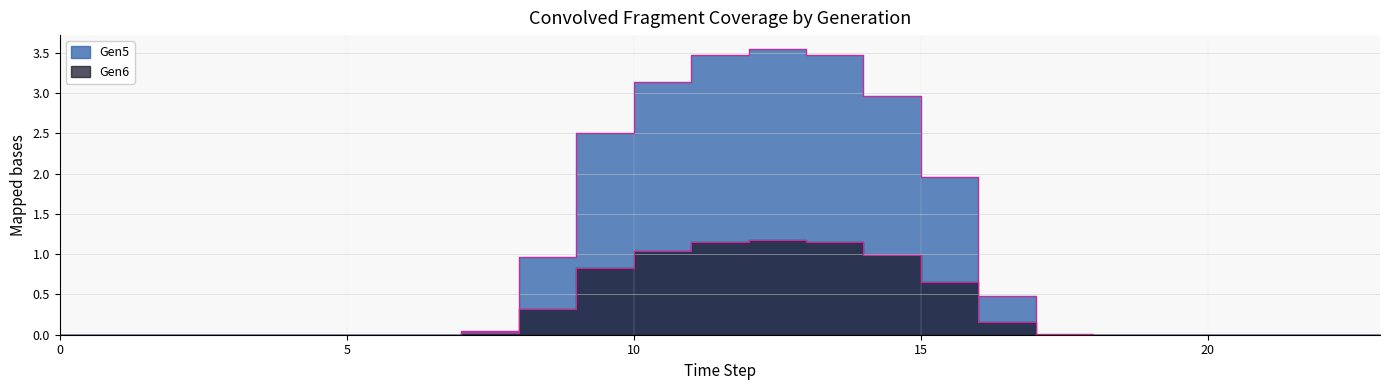

What is the difference between the maximum and minimum values in the Gen6 series?

1.2